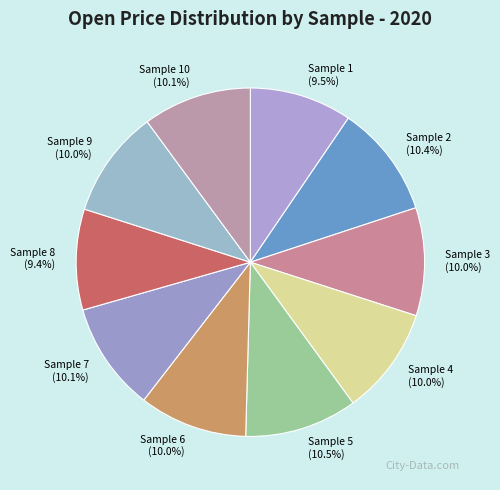

How many segments does this pie chart have?

10